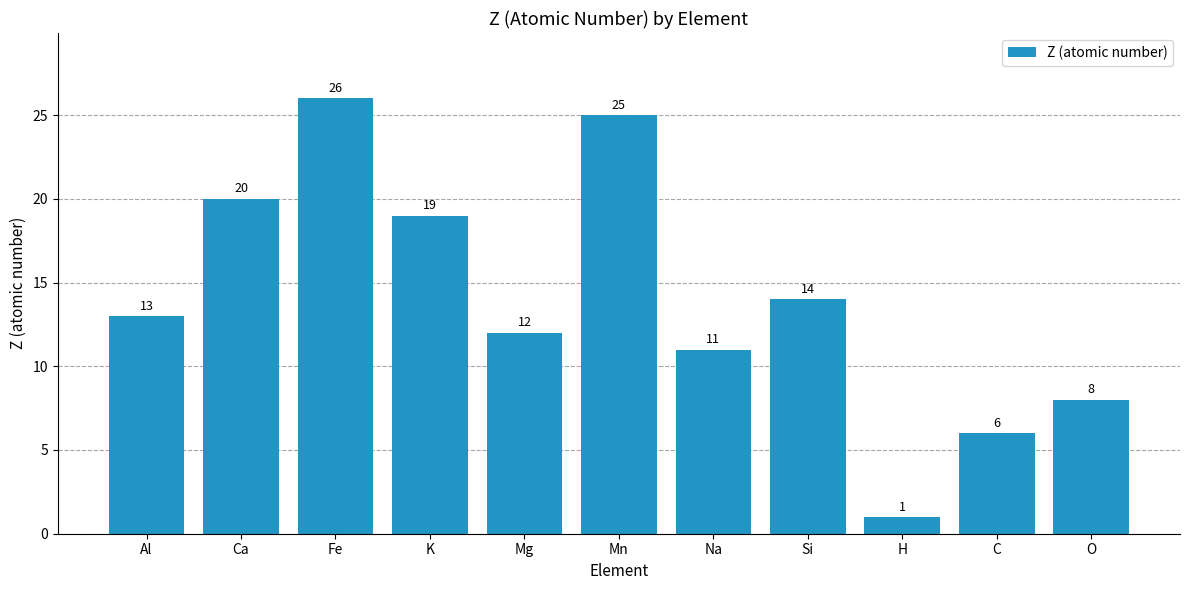

True or false: the data shows 21 at Si.

False